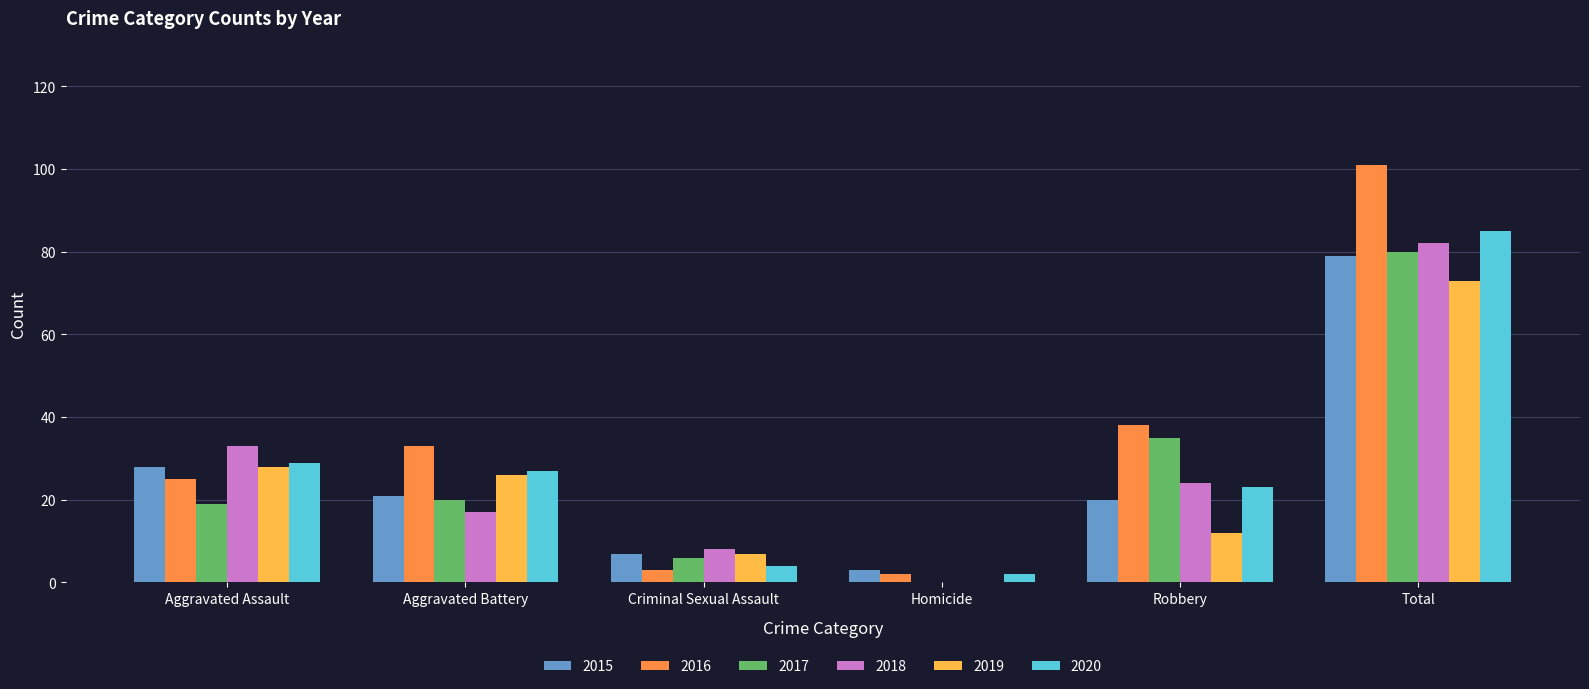

What is the total value across all series at Robbery?

152